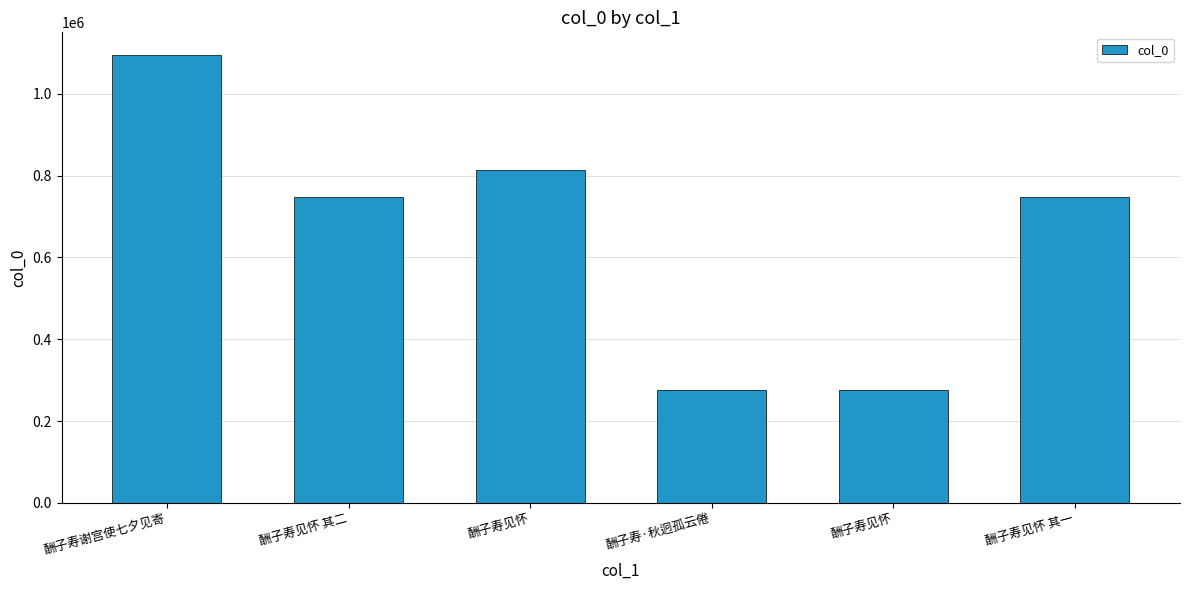

Is it true that the value at 酬子寿见怀 其一 is 748660?

True